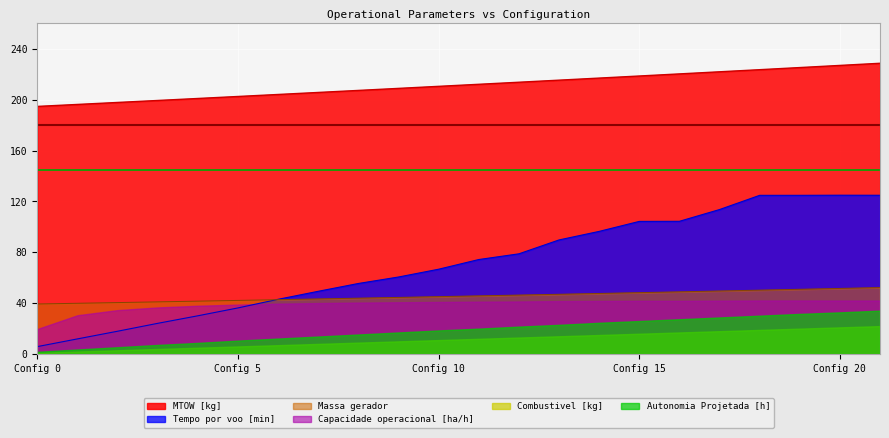

How many values in the Tempo por voo [min] series exceed 74?

11